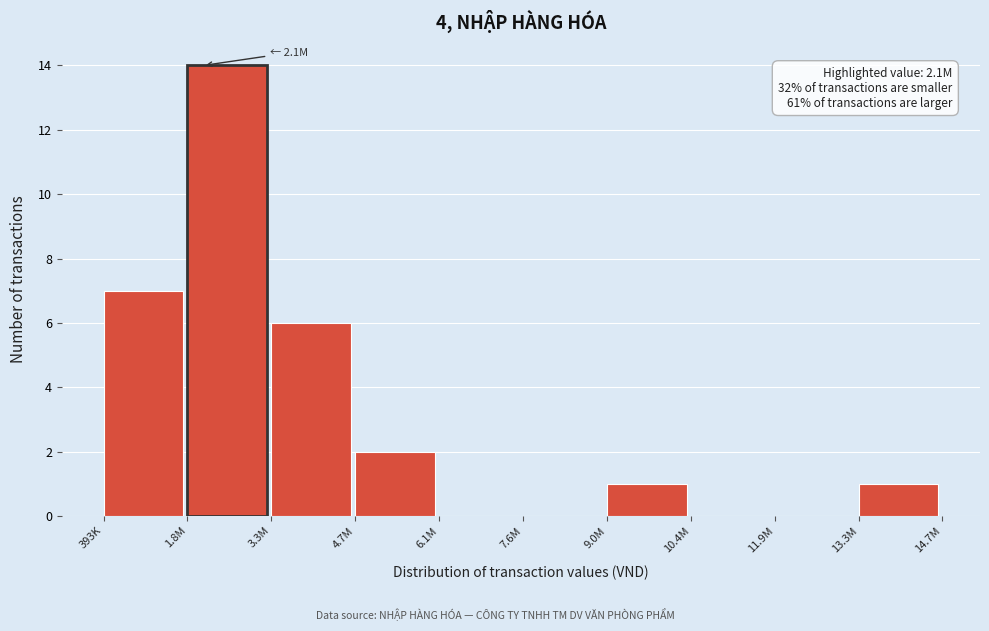

Reading left to right, list all the values displayed in this chart.

393K=7	1.8M=14	3.3M=6	4.7M=2	6.1M=0	7.6M=0	9.0M=1	10.4M=0	11.9M=0	13.3M=1